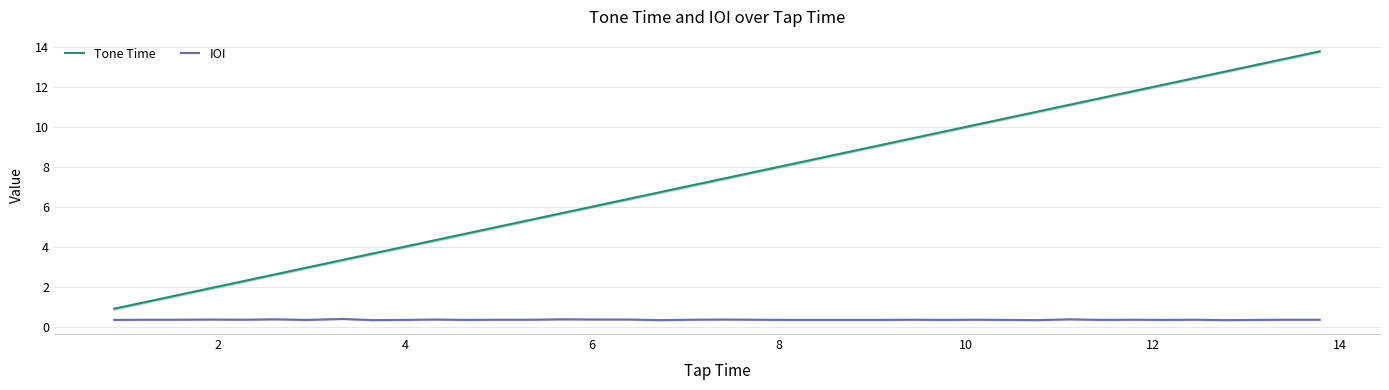

Reading left to right, extract all data points from this chart.

Tone Time: 0.9	1.2	1.6	1.9	2.3	2.6	3.0	3.3	3.6	4.0	4.3	4.7	5.0	5.3	5.7	6.0	6.4	6.7	7.1	7.4	7.8	8.1	8.8	9.1	9.4	9.8	10.1	10.4	10.8	11.1	11.4	11.8	12.1	12.4	12.8	13.1	13.4	13.8
IOI: 0.3	0.3	0.3	0.3	0.3	0.4	0.3	0.4	0.3	0.3	0.4	0.3	0.3	0.3	0.4	0.3	0.4	0.3	0.3	0.4	0.3	0.3	0.3	0.3	0.3	0.3	0.3	0.3	0.3	0.4	0.3	0.3	0.3	0.3	0.3	0.3	0.3	0.3